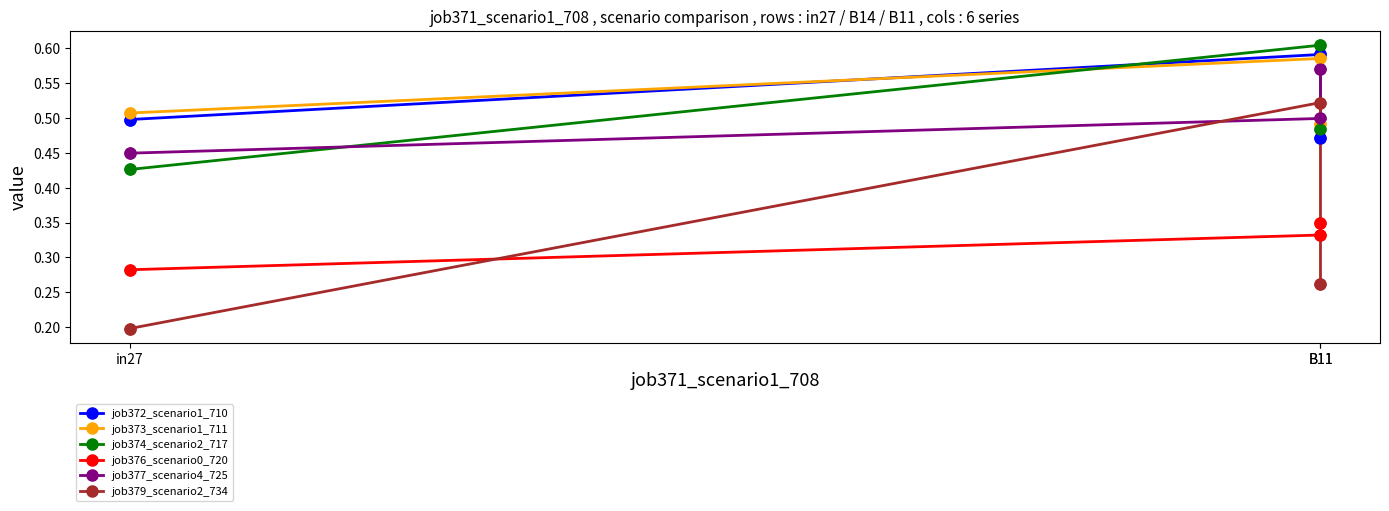

At which category is the sum across all series the highest?

B11